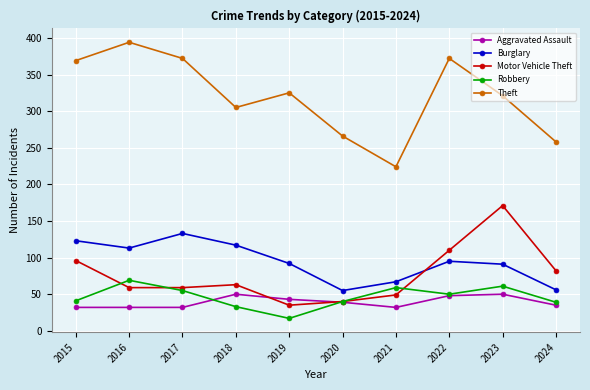

How many values in the Burglary series are below 95?

5